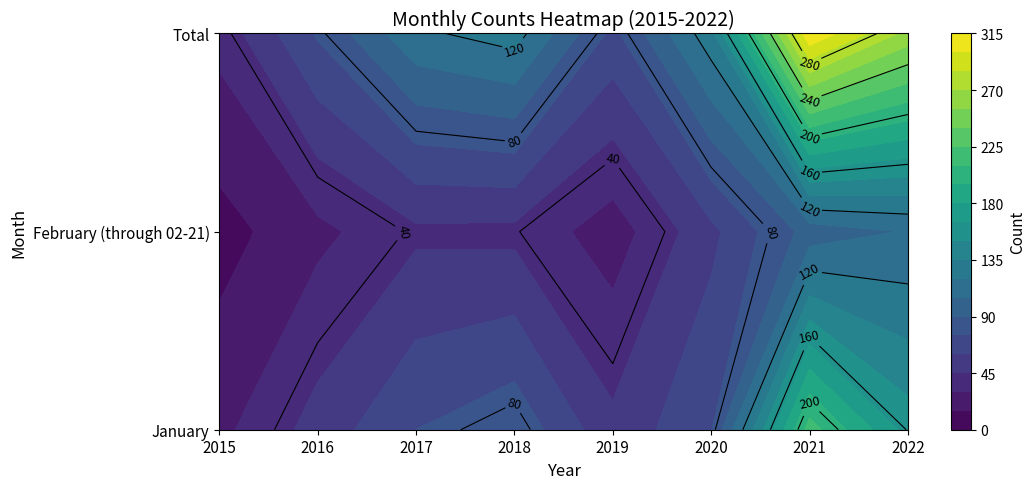

What is the approximate value of January at 2020, to the nearest 10?

70